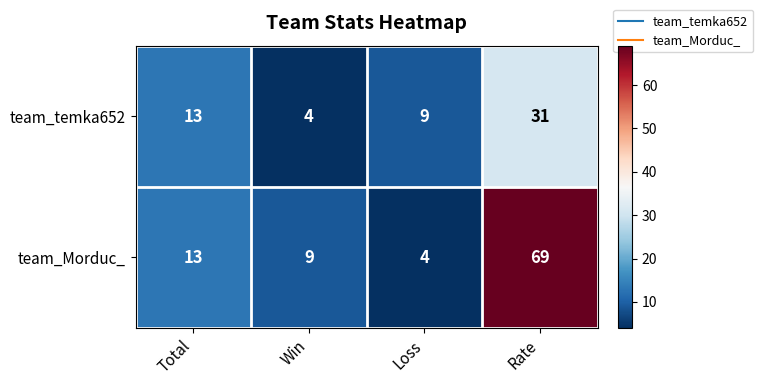

What is the difference between the highest and lowest values at Win?

5